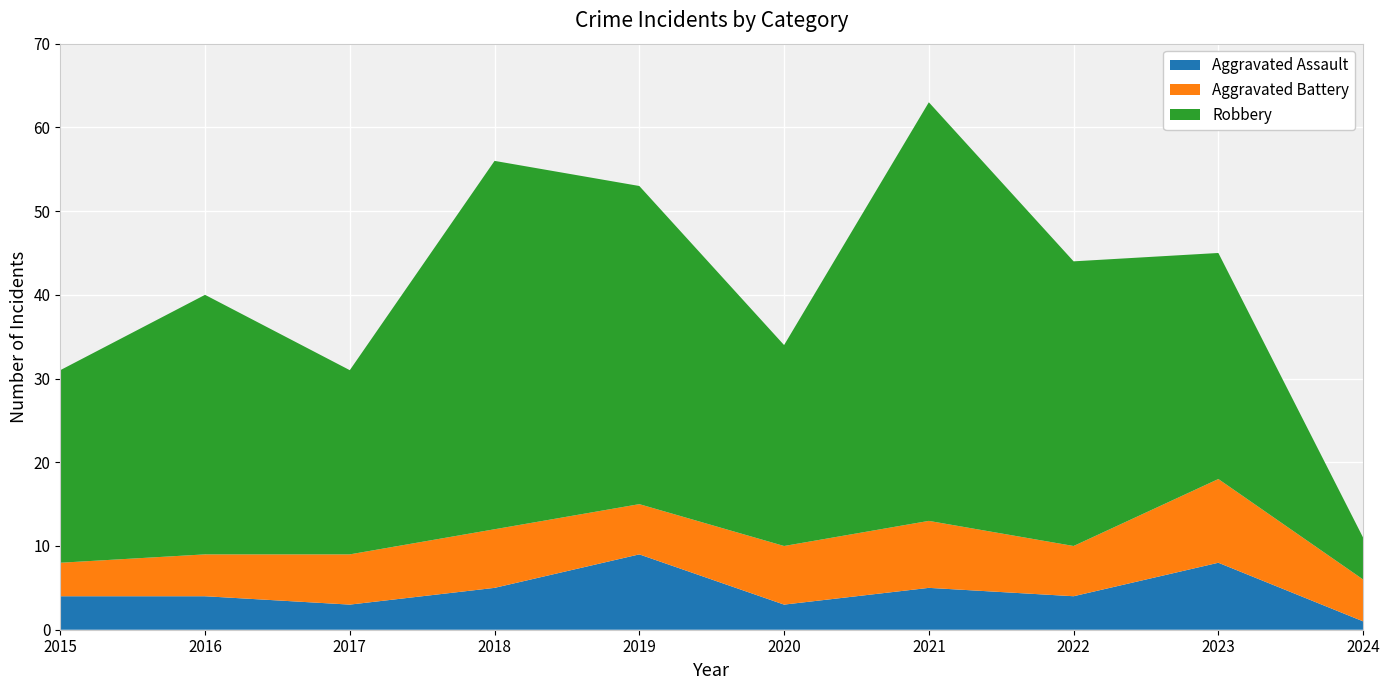

Reading left to right, transcribe all the data shown in this chart.

Aggravated Assault: 2015=4	2016=4	2017=3	2018=5	2019=9	2020=3	2021=5	2022=4	2023=8	2024=1
Aggravated Battery: 2015=4	2016=5	2017=6	2018=7	2019=6	2020=7	2021=8	2022=6	2023=10	2024=5
Robbery: 2015=23	2016=31	2017=22	2018=44	2019=38	2020=24	2021=50	2022=34	2023=27	2024=5